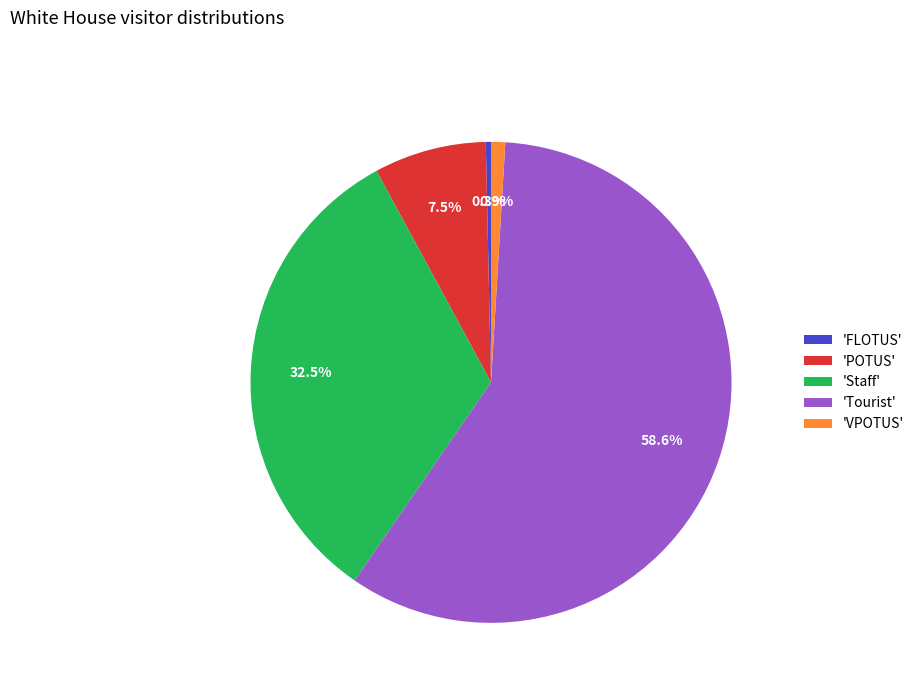

Is the sum of 'VPOTUS' and 'Tourist' greater than half?

Yes